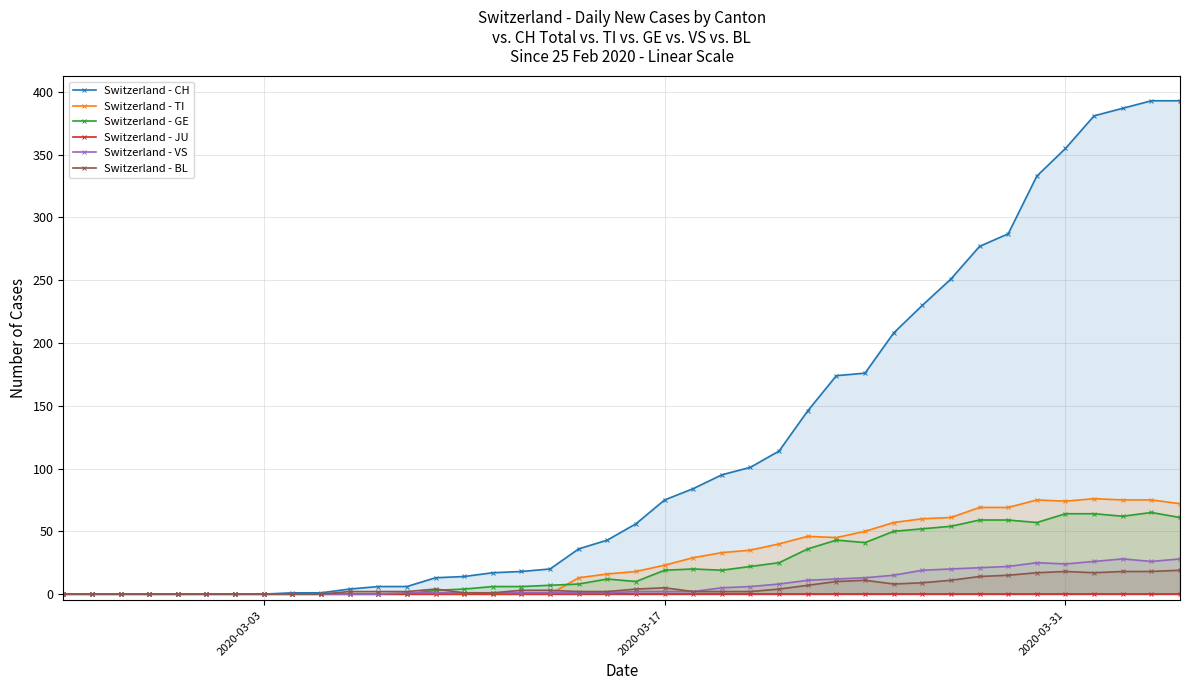

True or false: Switzerland - BL has more than 2 points higher than both neighbors.

True